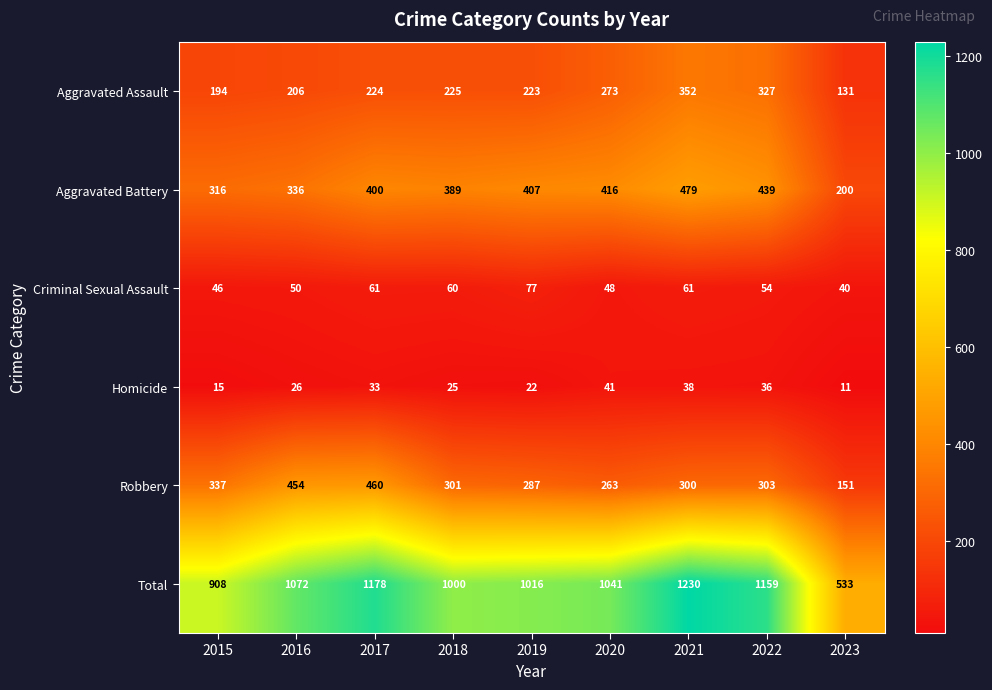

What is the approximate value of Robbery at 2021, to the nearest 10?

300